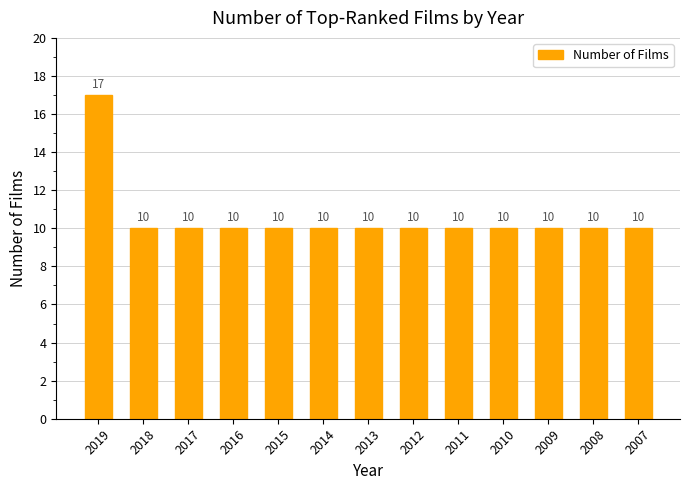

Read the value at 2011.

10